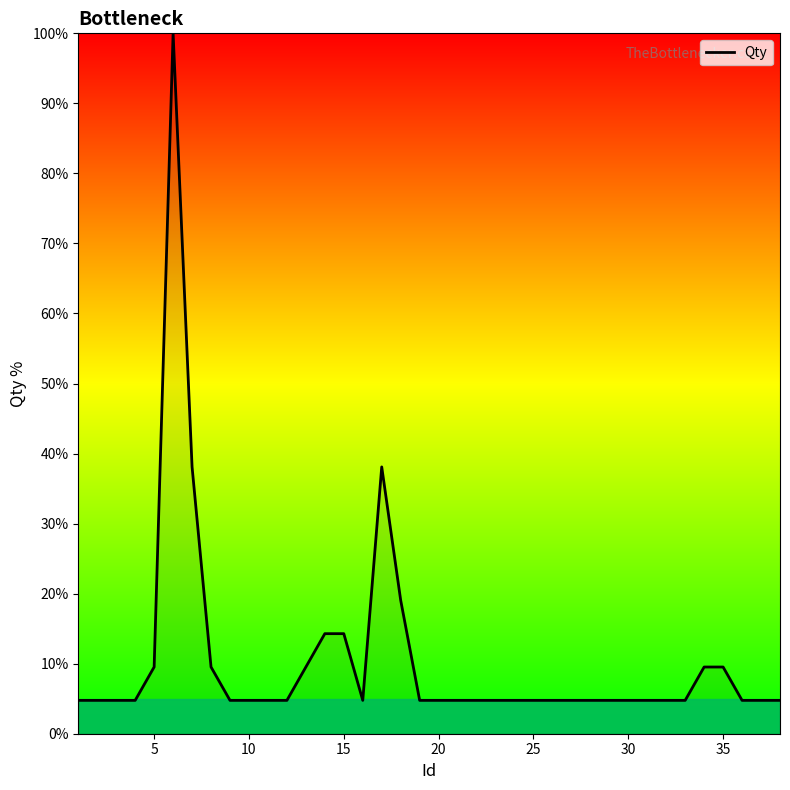

True or false: there are more than 1 points higher than both neighbors.

True